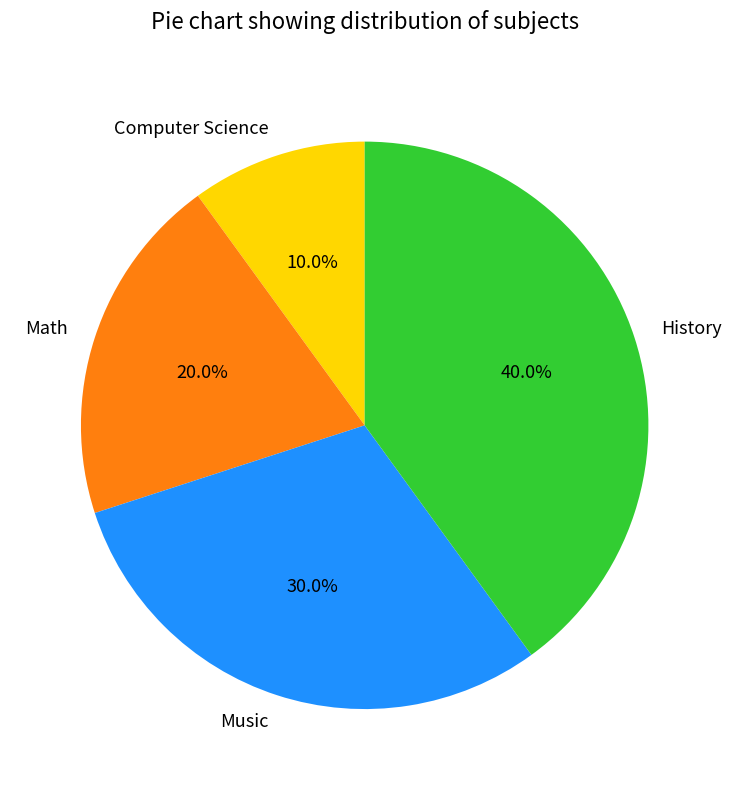

Between Music and Math, which is larger?

Music